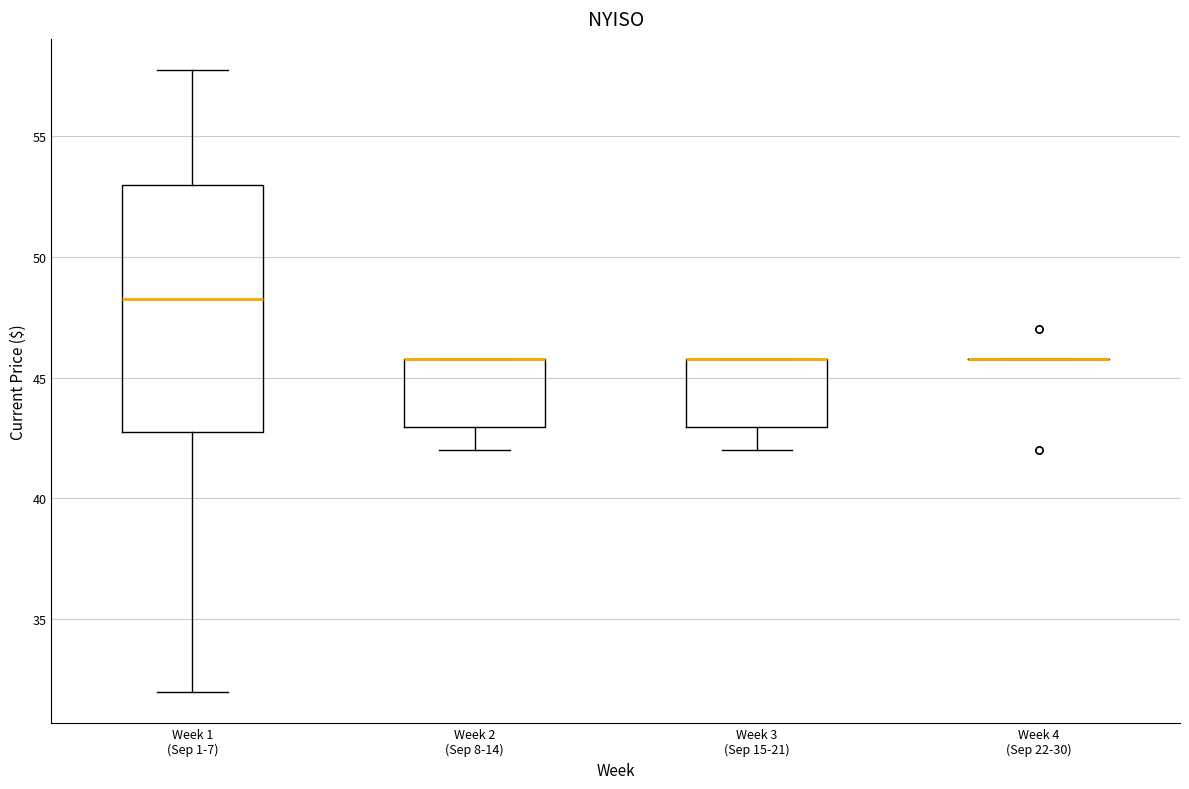

Reading left to right, read every box against the y-axis: the position of its median line, the range the box covers, and the ends of its whiskers. The values are not printed on the chart, so give them approximately, as read against the axis.

Week 1 (Sep 1-7): median 48.5, box 43.0 to 53.0, whiskers 32.0 to 58.0
Week 2 (Sep 8-14): median 46.0 (drawn on the box's upper edge), box 43.0 to 46.0, whiskers 42.0 to 46.0
Week 3 (Sep 15-21): median 46.0 (drawn on the box's upper edge), box 43.0 to 46.0, whiskers 42.0 to 46.0
Week 4 (Sep 22-30): box collapsed to a line at 46.0, whiskers 46.0 to 46.0